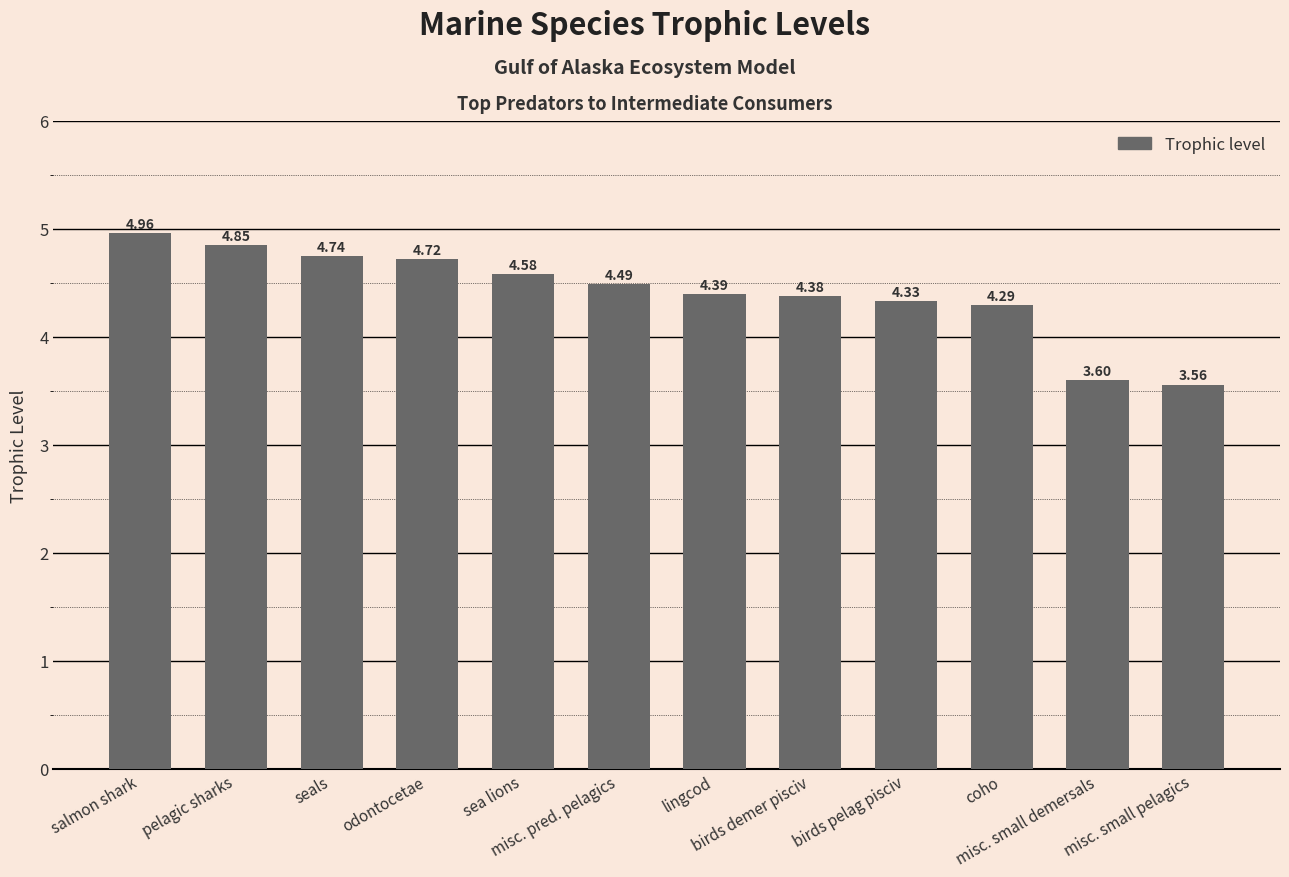

What position from the left is pelagic sharks?

2